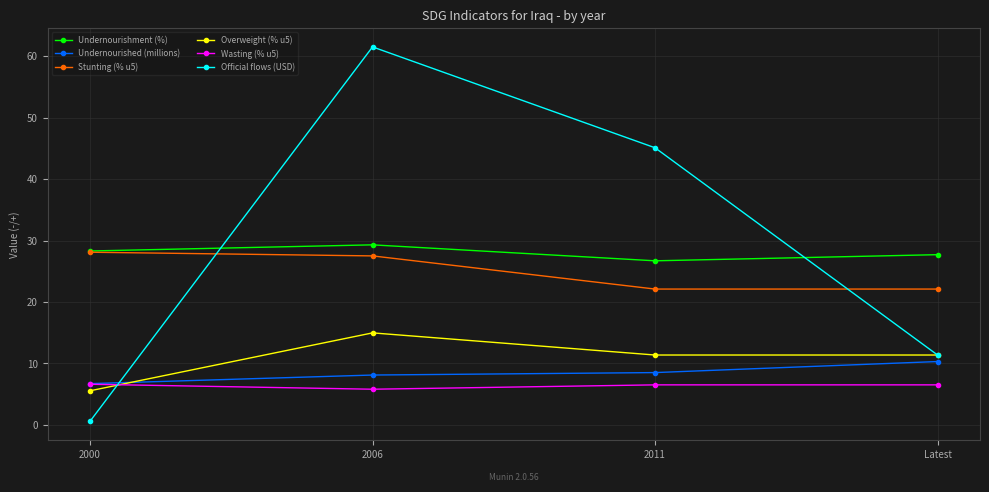

What is the label of the 2nd point from the left?

2006